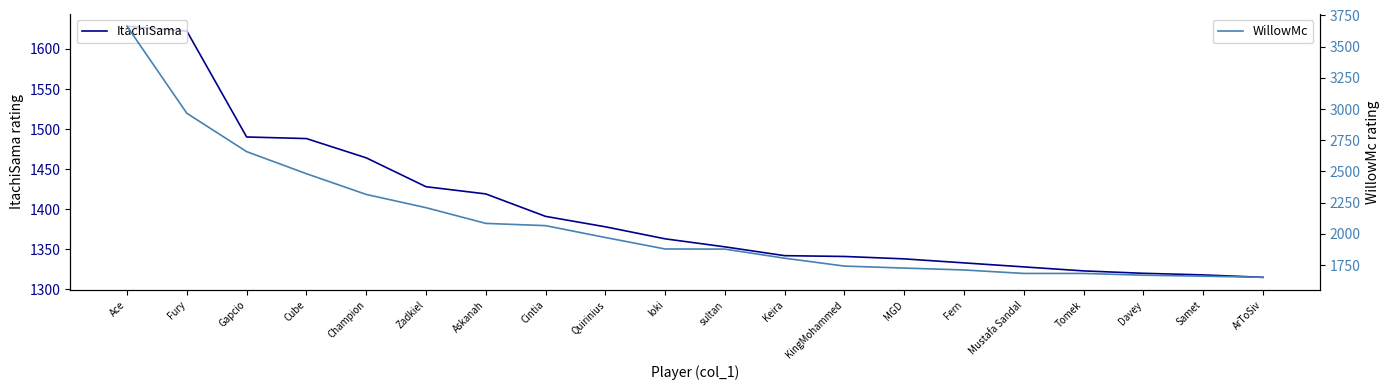

True or false: WillowMc and ItachiSama cross at least once.

False